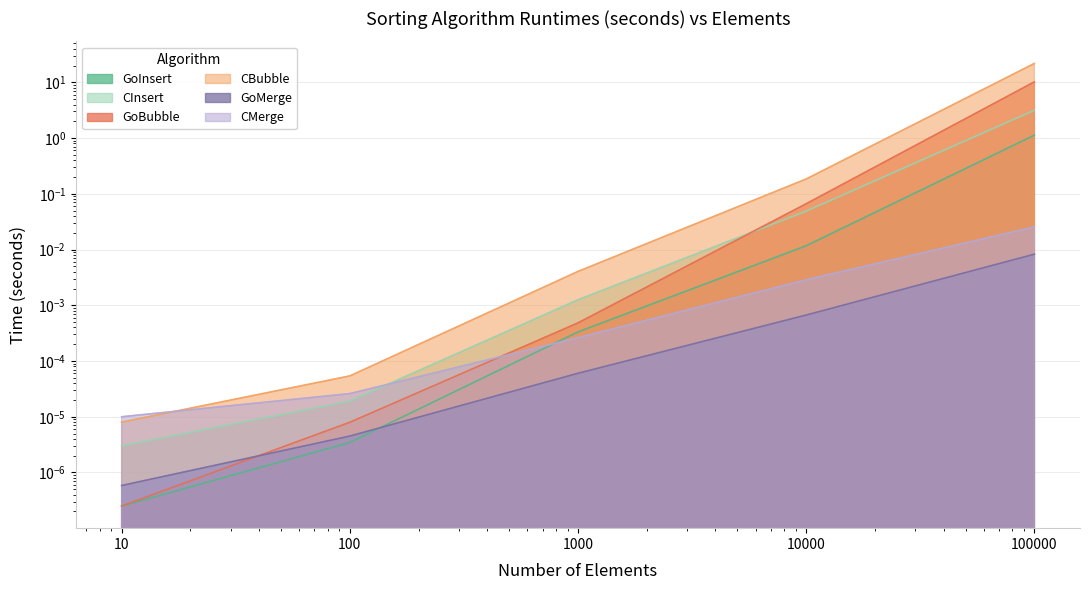

What are all the series names shown in the legend?

GoInsert, CInsert, GoBubble, CBubble, GoMerge, CMerge